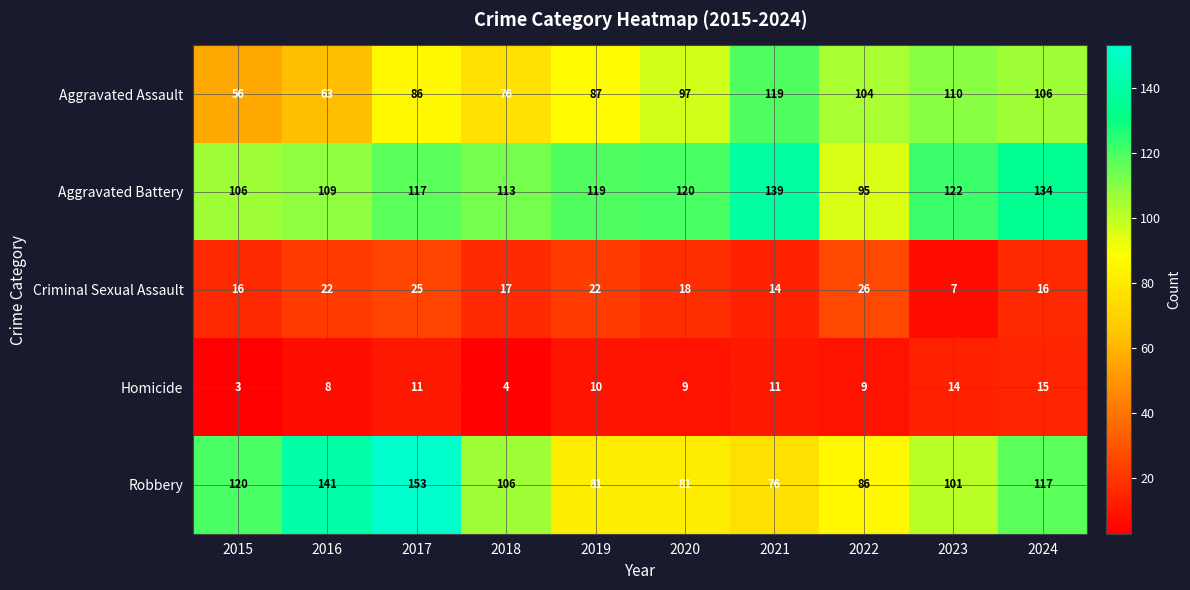

Rank the series by their maximum value, from lowest to highest.

Homicide, Criminal Sexual Assault, Aggravated Assault, Aggravated Battery, Robbery